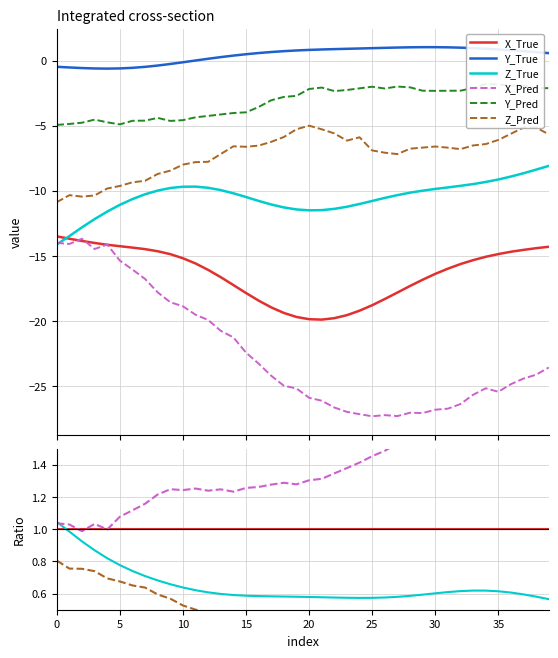

True or false: Z_True and Y_True cross at least once.

False